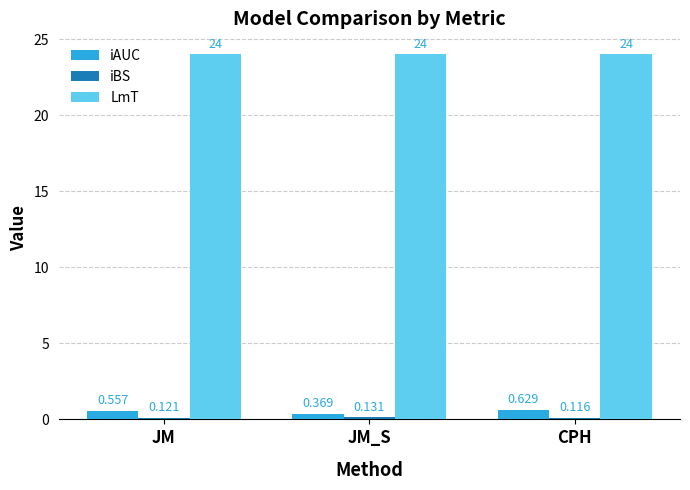

At which label is iAUC closest to 0?

JM_S